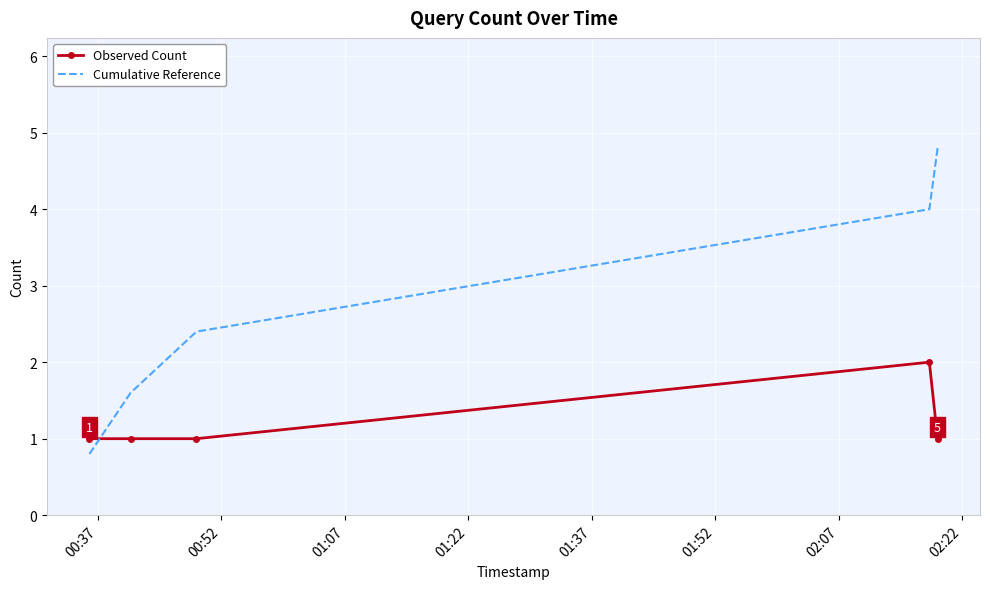

What is the maximum value for Cumulative Reference?

4.8